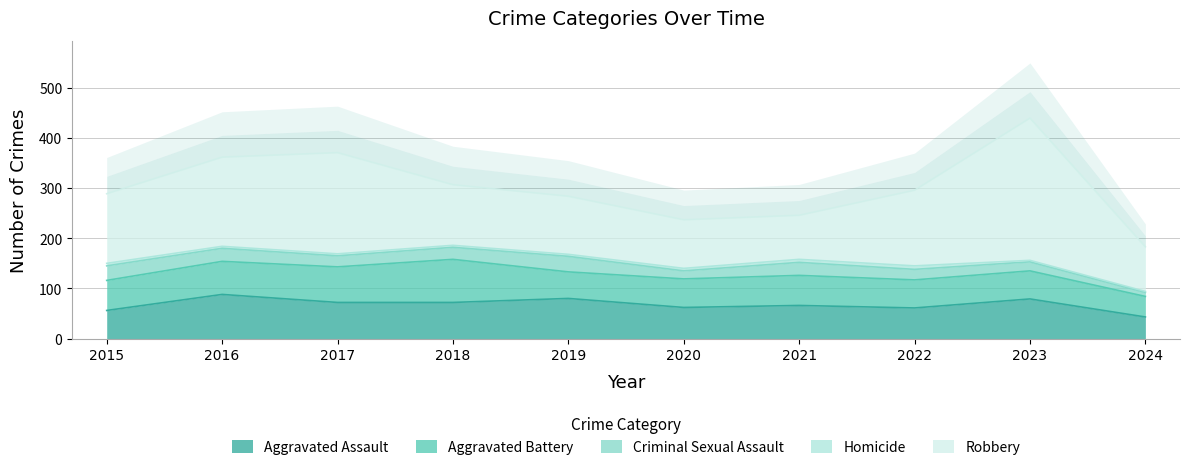

How many lines are shown in the chart?

5